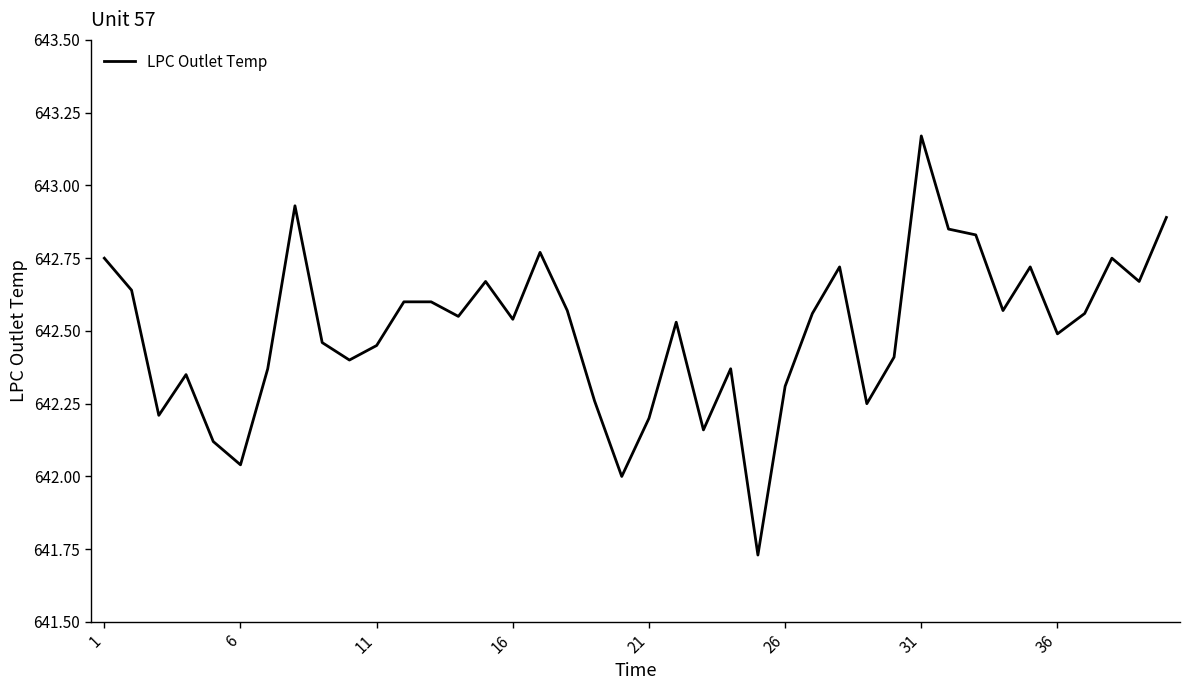

Does the chart have visible grid lines?

No